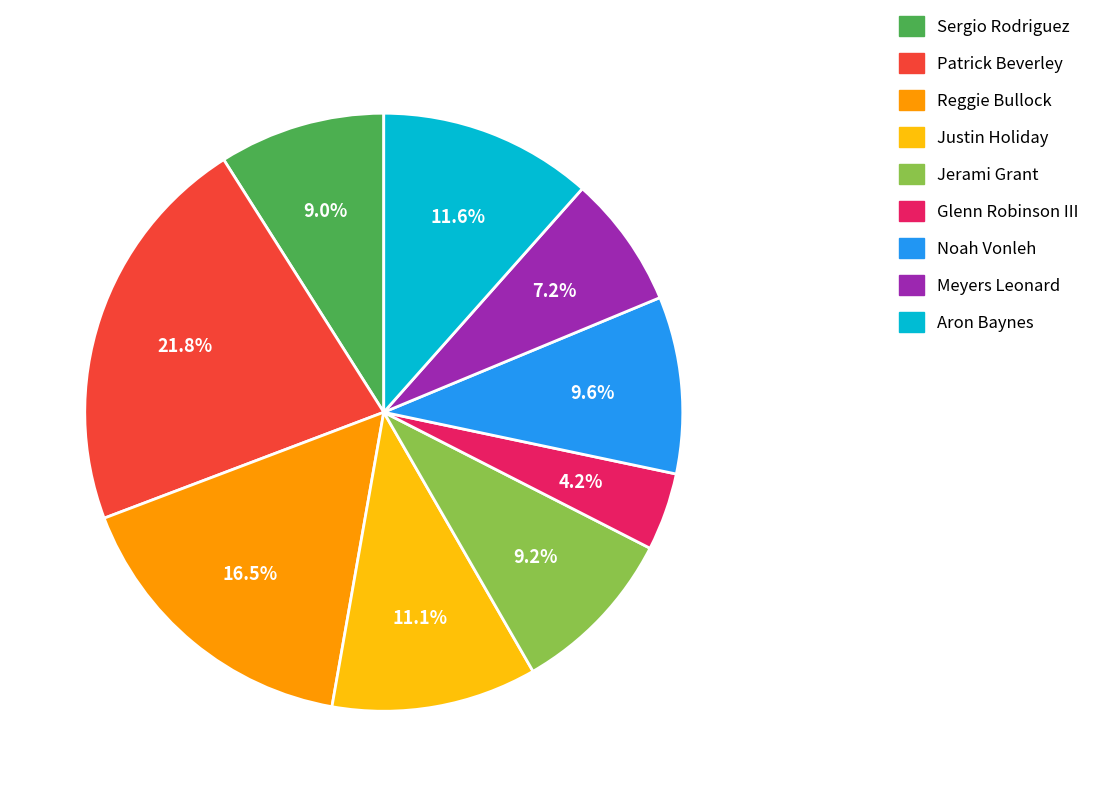

Count the number of slices in the pie.

9